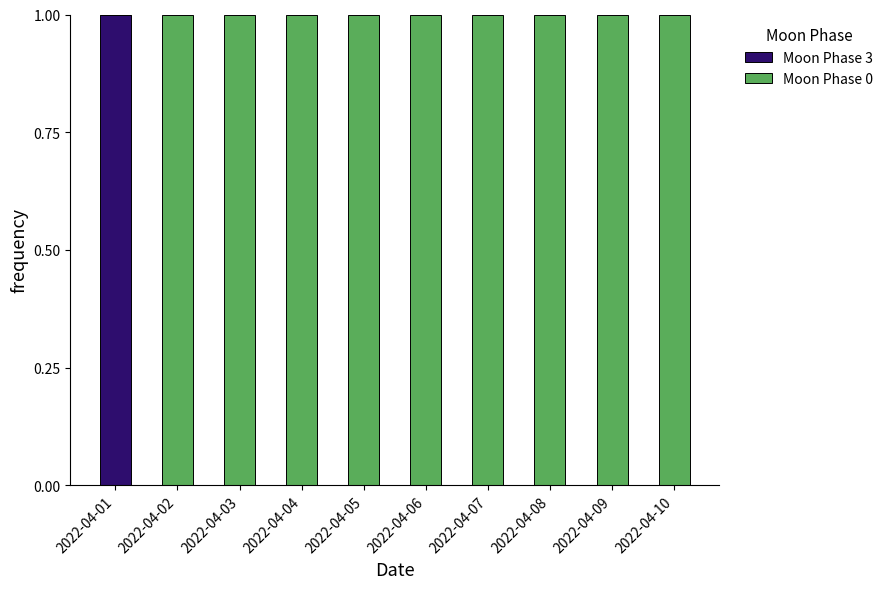

True or false: Moon Phase 3 has a value of 1 at 2022-04-01.

True